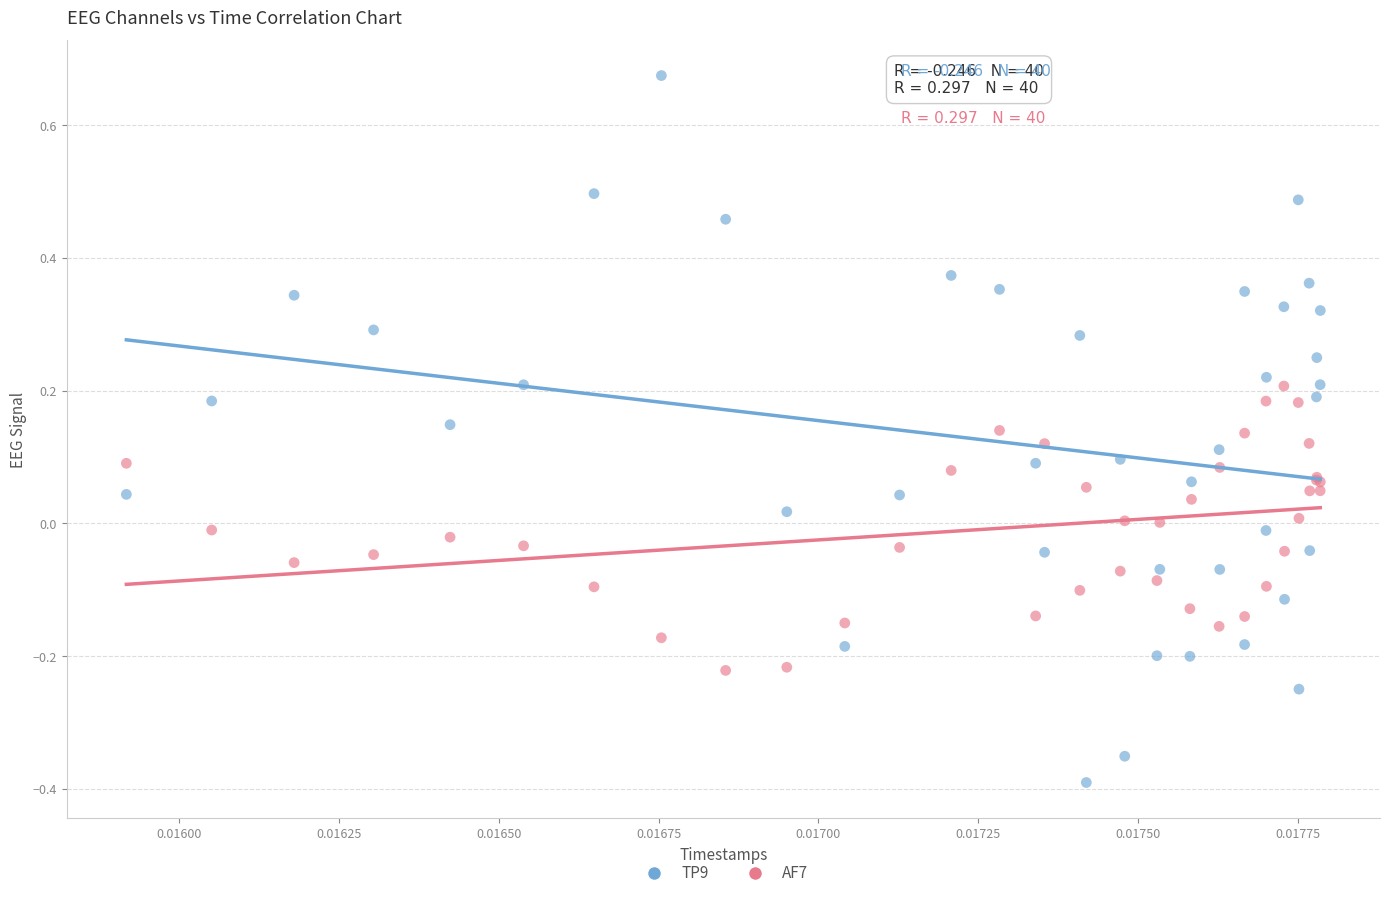

What are all the series names shown in the legend?

TP9, AF7